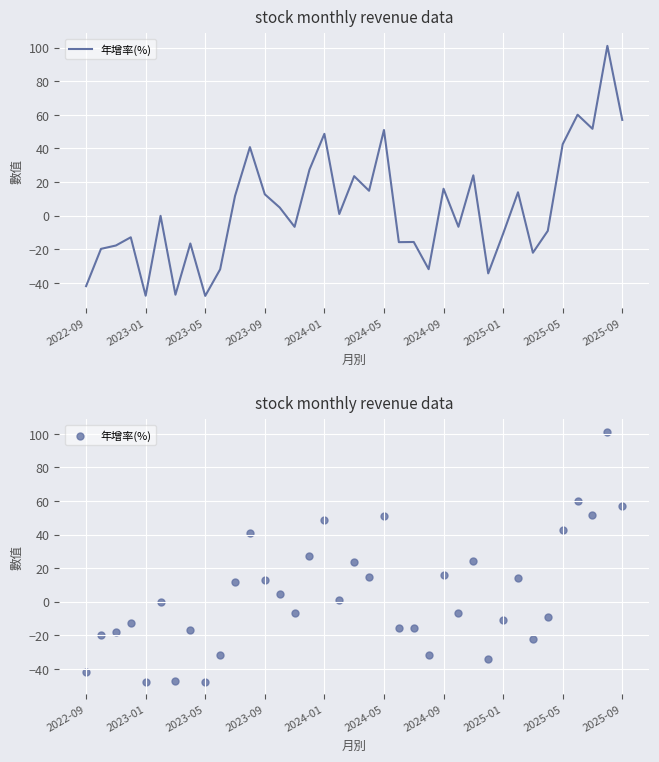

What is the change in value from 18 to 19?

-8.7